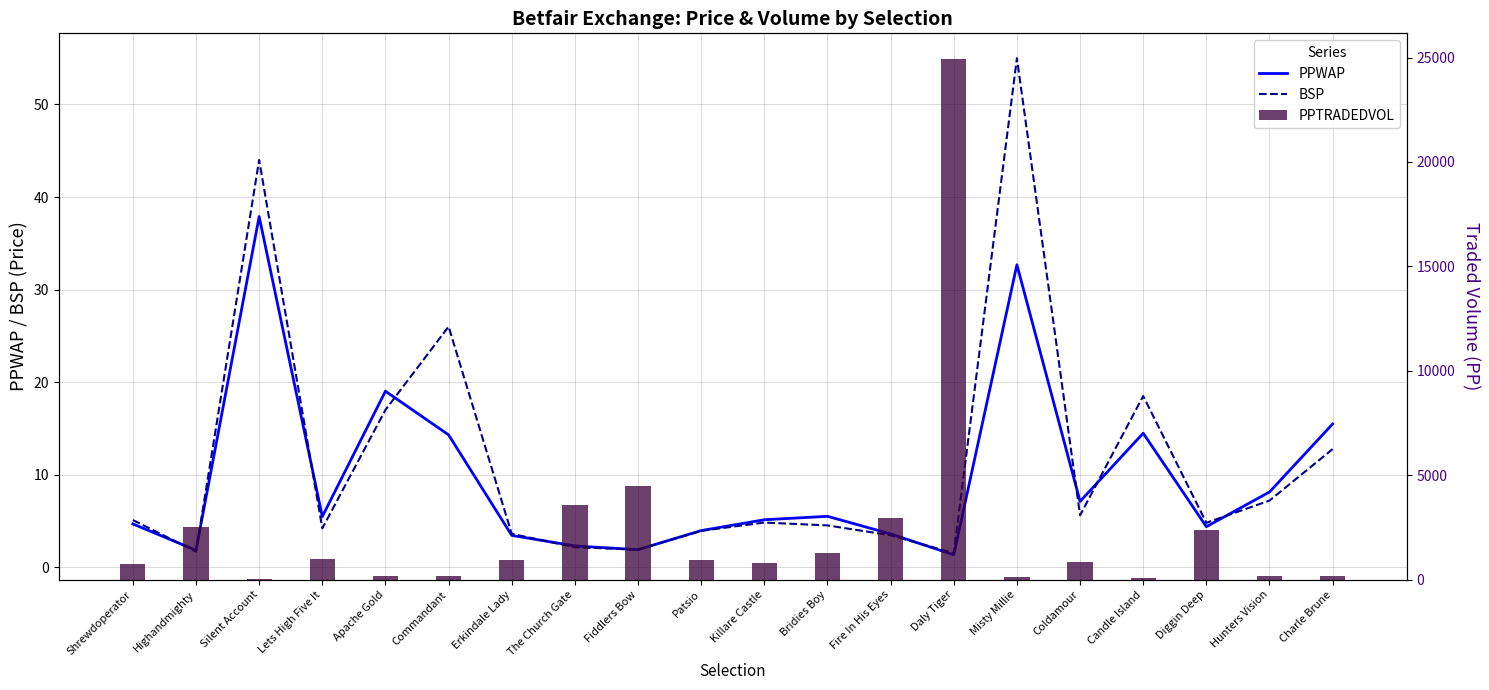

What is the total value across all series at Fire In His Eyes?

2937.2